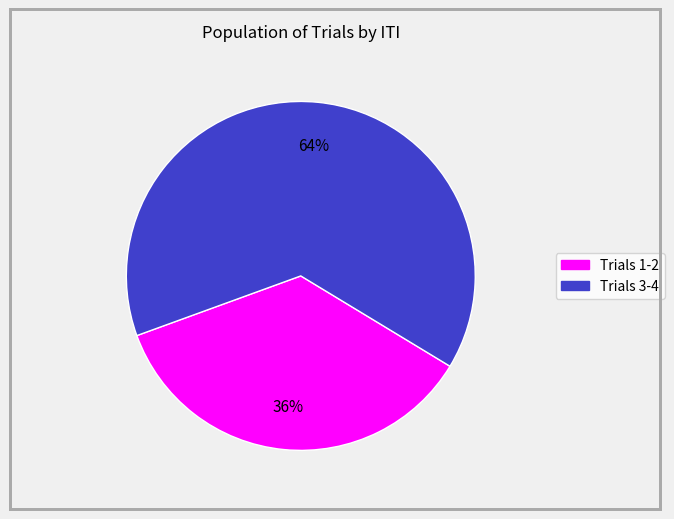

To the nearest percent, what is the difference between the largest and smallest slice percentages?

28%